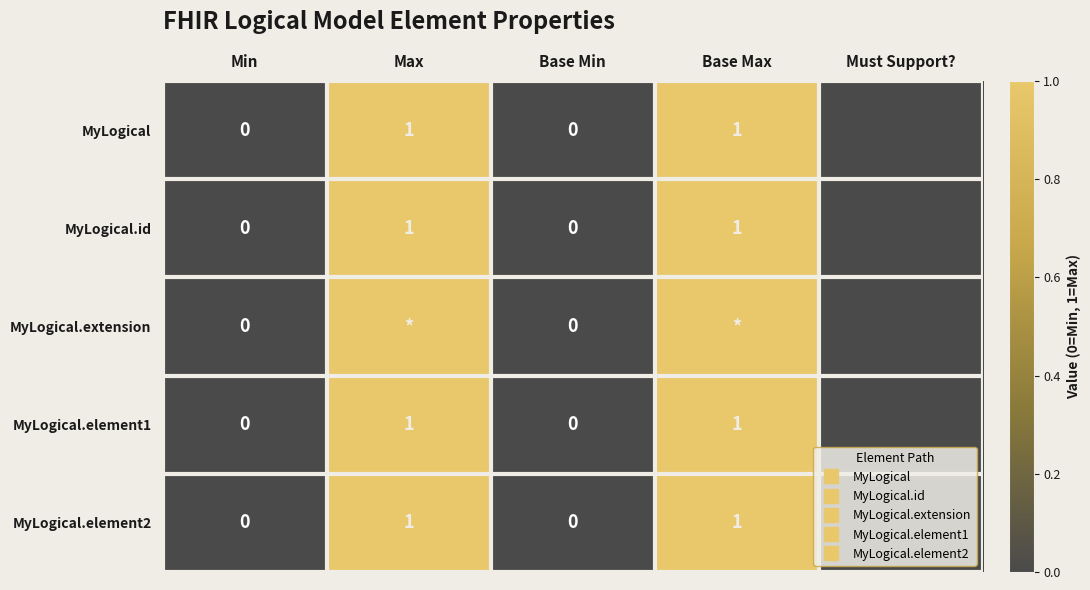

Which category has the lowest value across all series?

Min